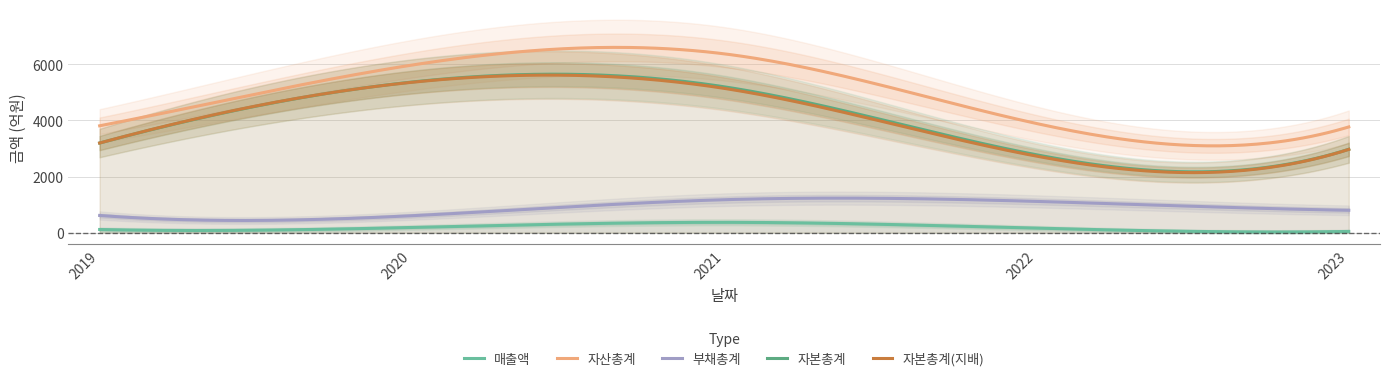

Reading left to right, extract all data points from this chart.

매출액: 2019=113	2020=185	2021=368	2022=161	2023=44
자산총계: 2019=3806	2020=5969	2021=6369	2022=3888	2023=3766
부채총계: 2019=613	2020=604	2021=1174	2022=1114	2023=797
자본총계: 2019=3193	2020=5365	2021=5195	2022=2774	2023=2969
자본총계(지배): 2019=3193	2020=5356	2021=5139	2022=2726	2023=2966